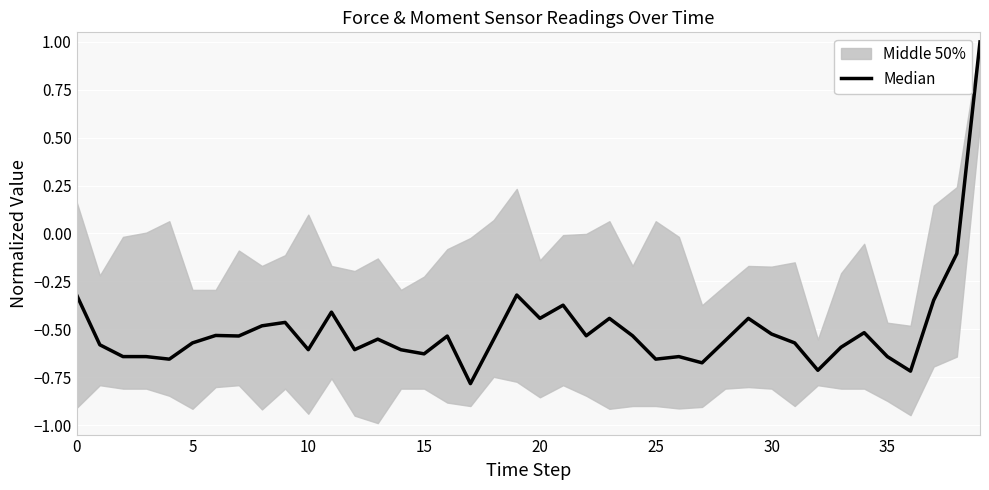

What is the label of the 27th point from the left?

26